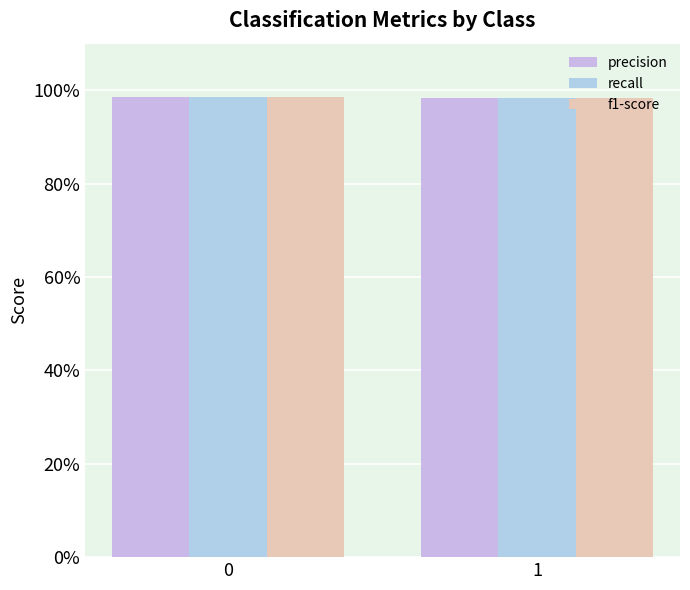

What is the value of the recall bar at the 2nd from the left?

1.0